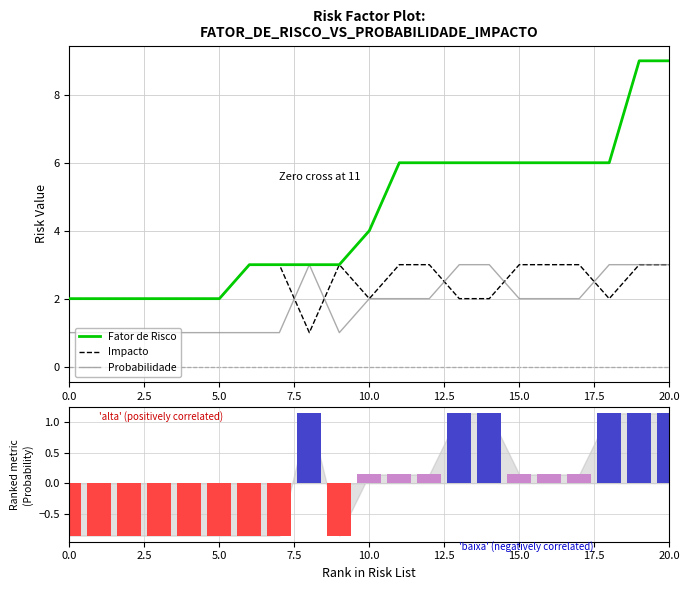

The Impacto series shows 2 at 0.0. True or false?

True